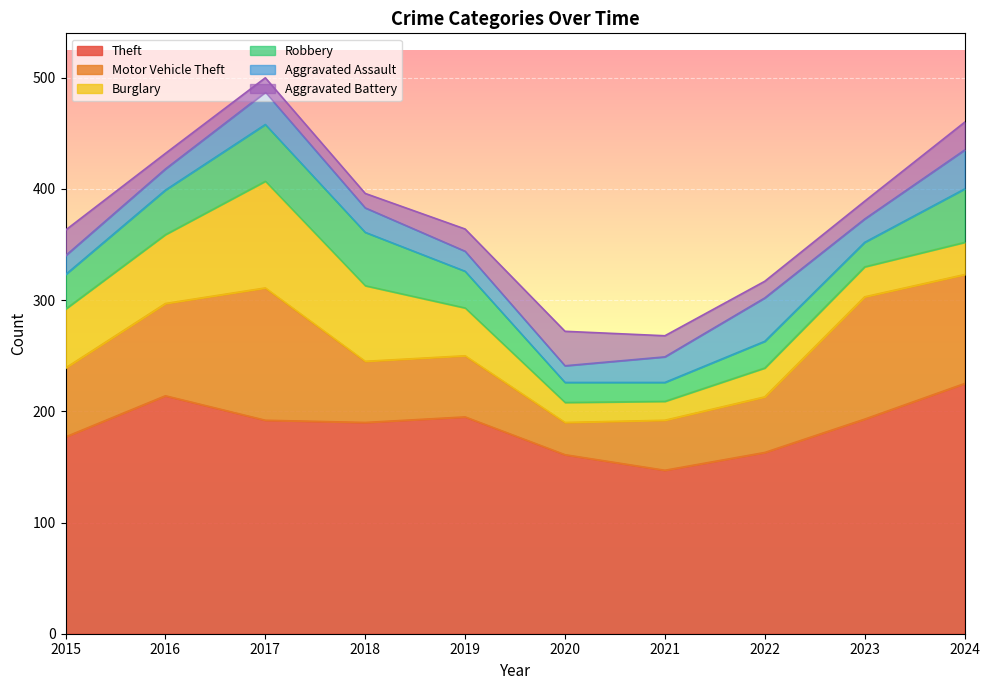

What is the difference between the maximum and minimum values in the Aggravated Assault series?

24